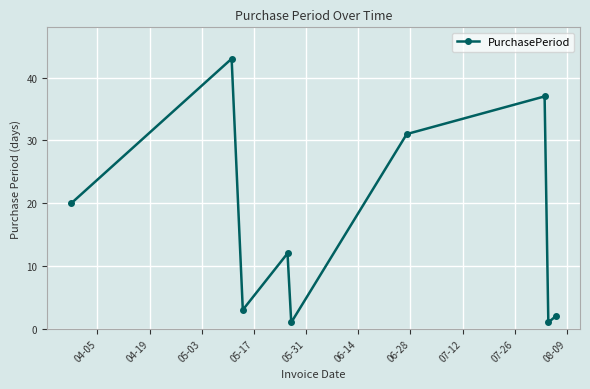

What is the maximum value shown in the chart?

43